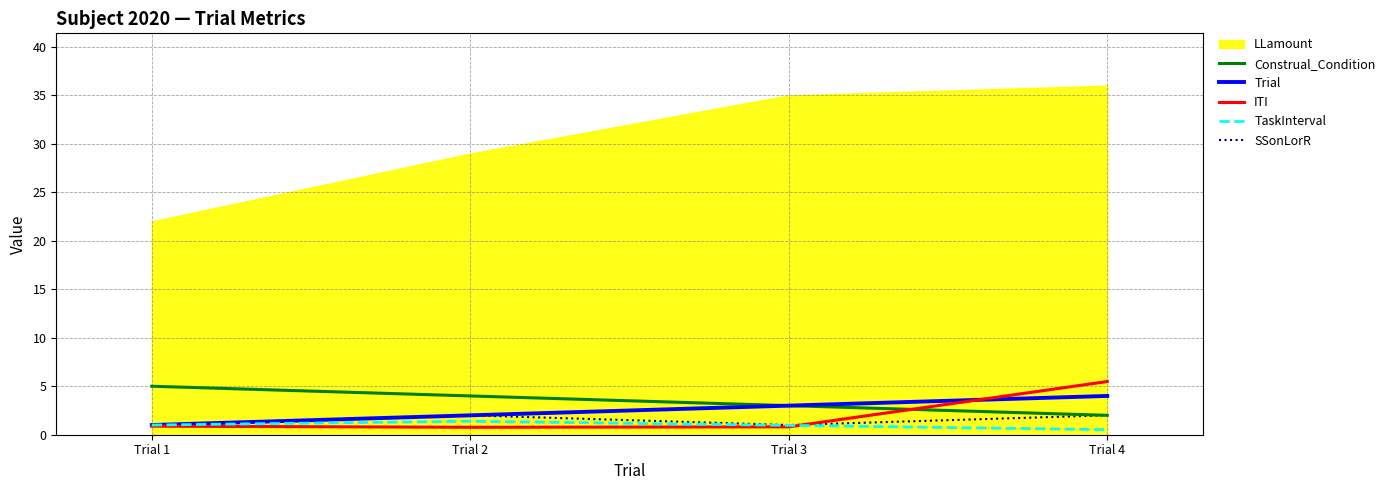

What is the difference between the Trial values at Trial 4 and Trial 1?

3.0